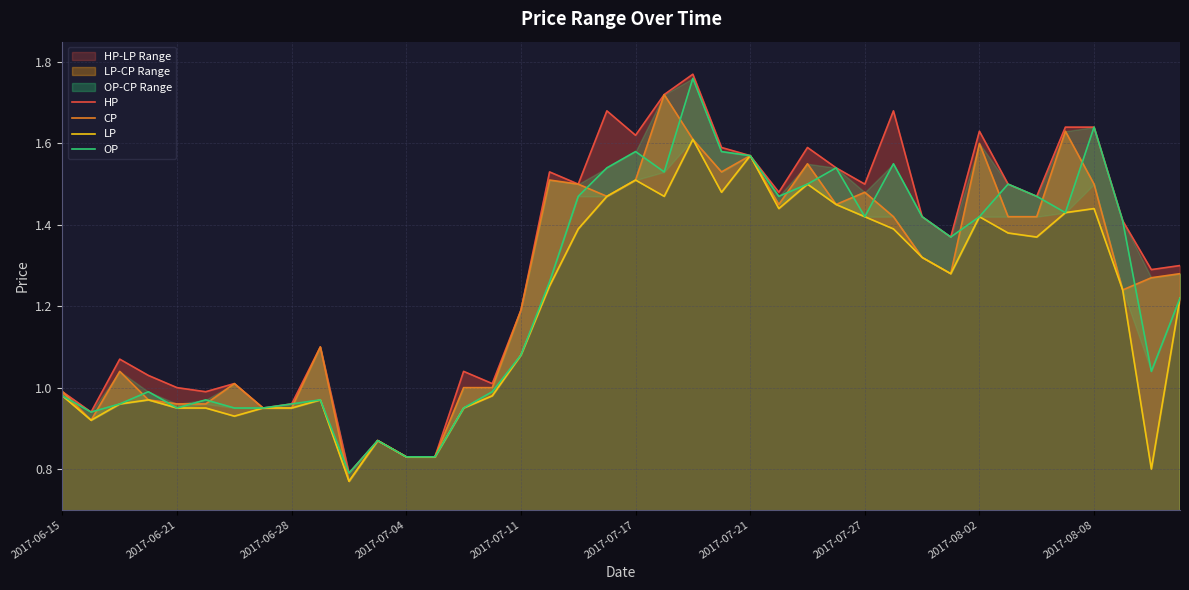

What is the lowest value of the OP series?

0.8